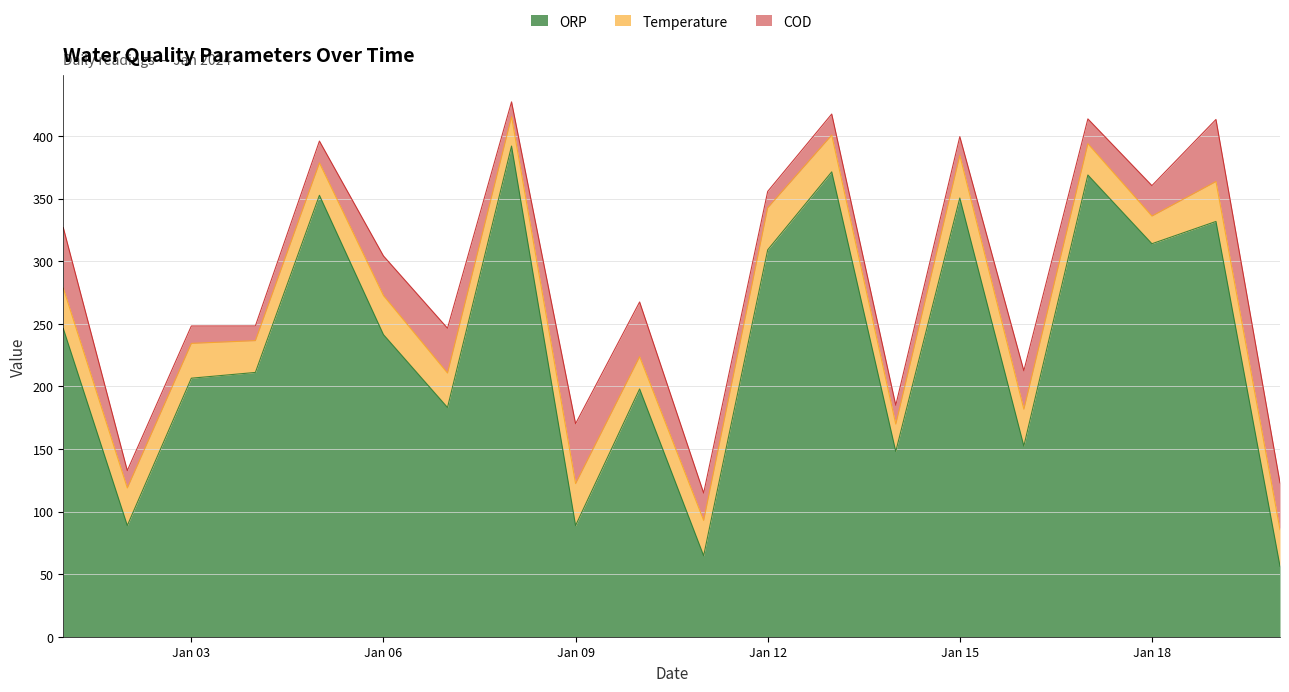

Which category has the lowest value in the ORP series?

2024-01-20